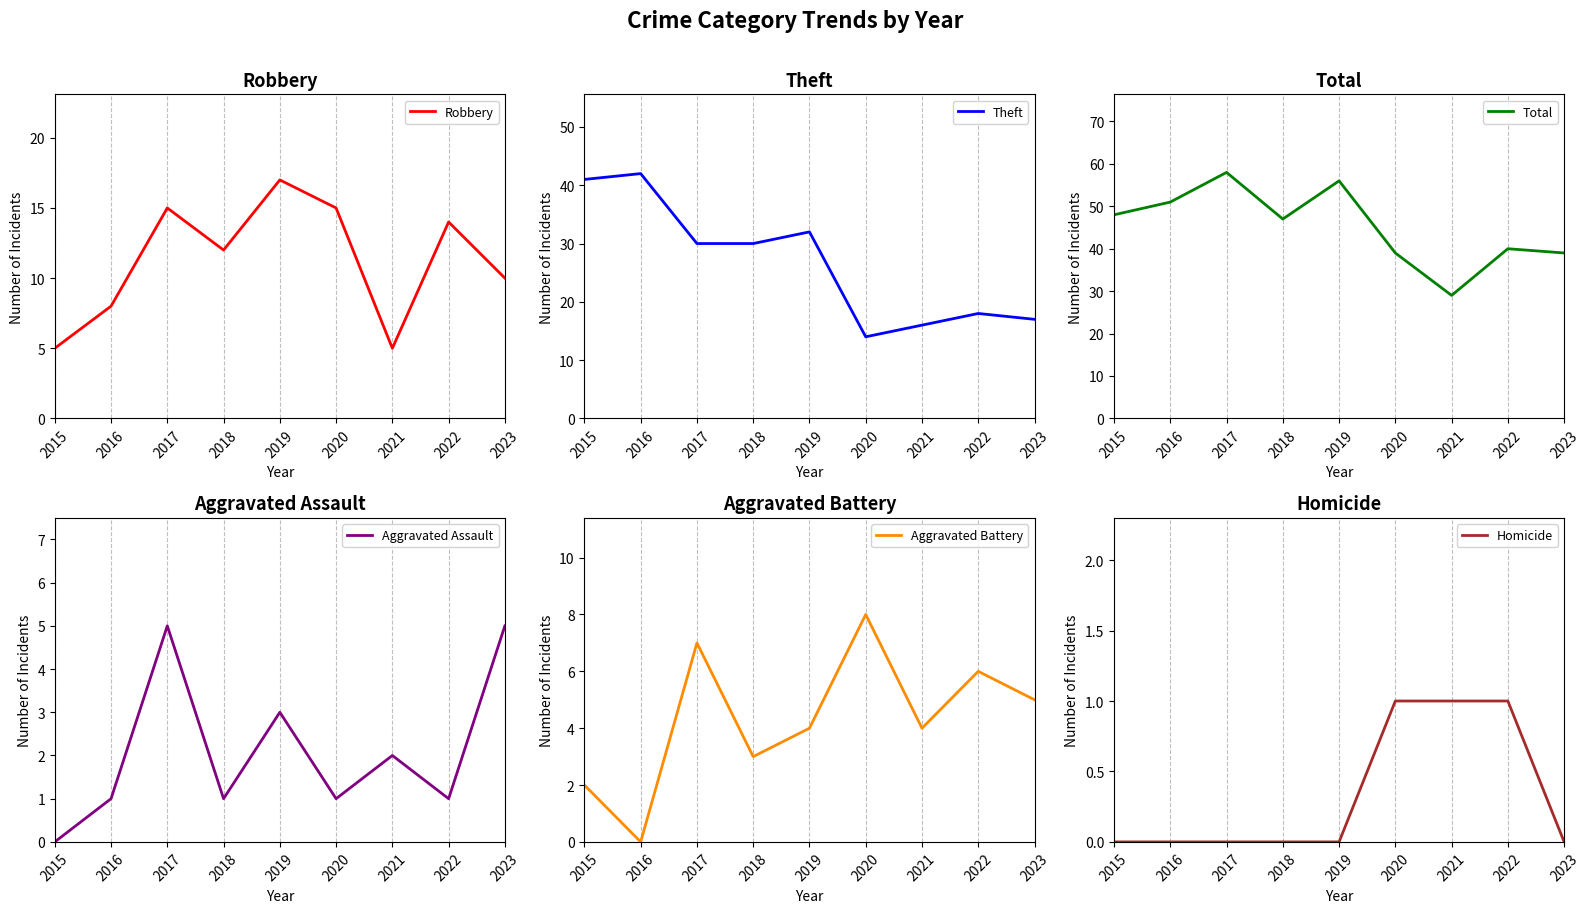

How many values in the Theft series exceed 30?

3